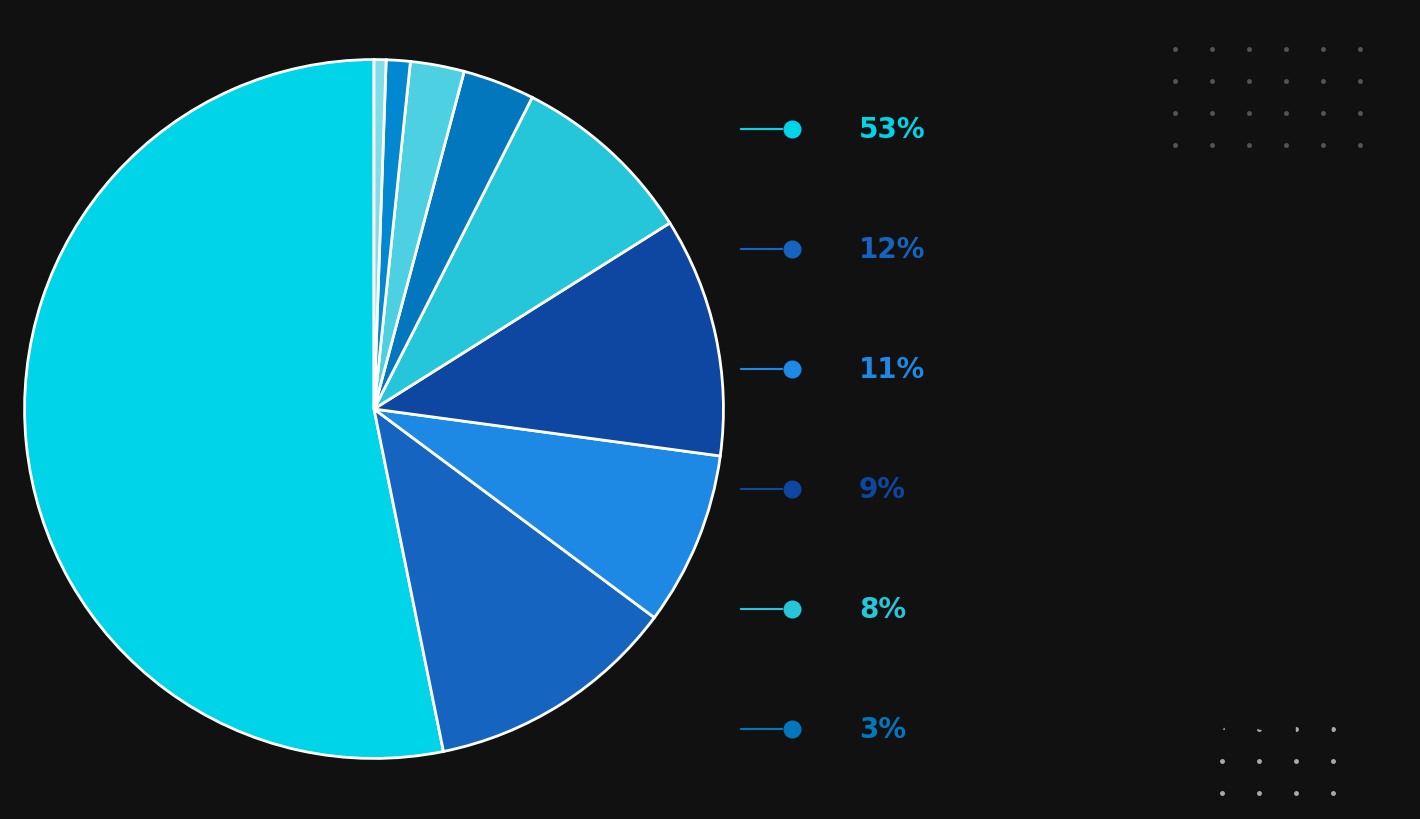

How many segments does this pie chart have?

9